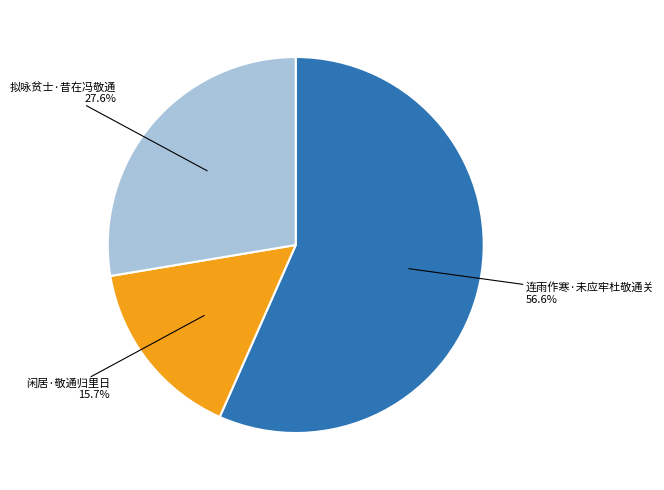

Count the number of slices in the pie.

3